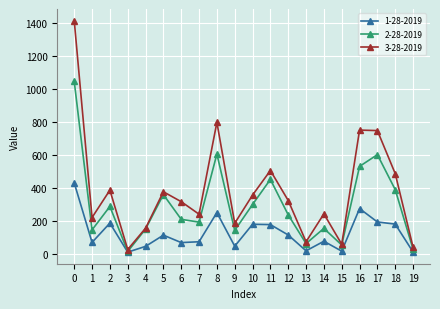

What is the maximum value shown in the chart?

1416